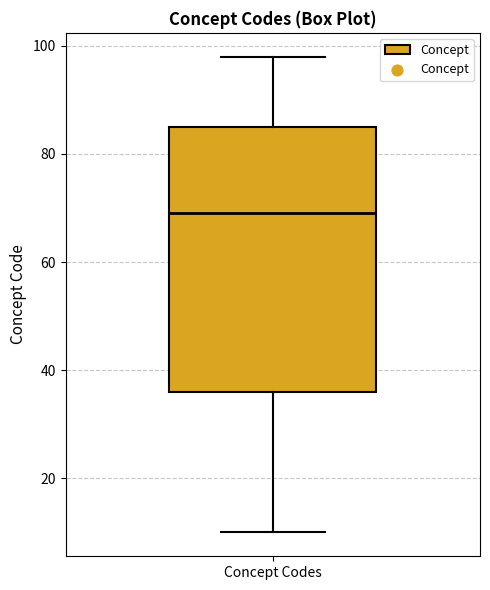

Read this box plot against the y-axis: the position of the median line, the range covered by the box, and the ends of both whiskers. The values are not printed on the chart, so give them approximately, as read against the axis.

median 70, box 36 to 86, whiskers 10 to 98